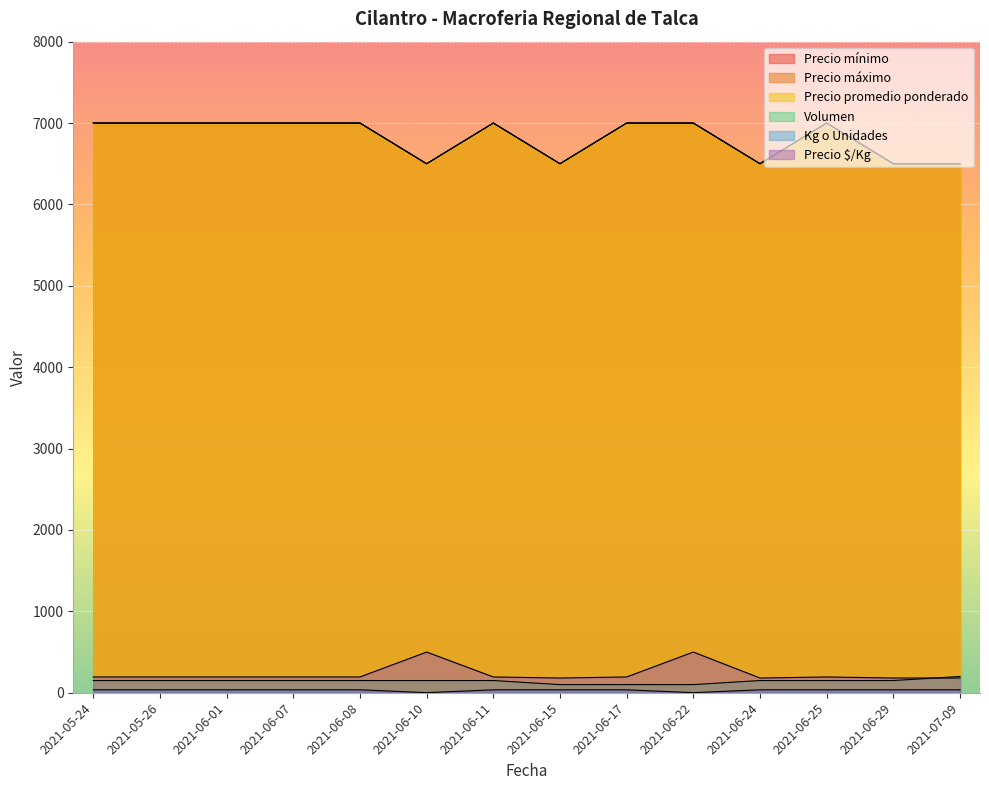

How many interior local peaks does the Precio mínimo series have?

2